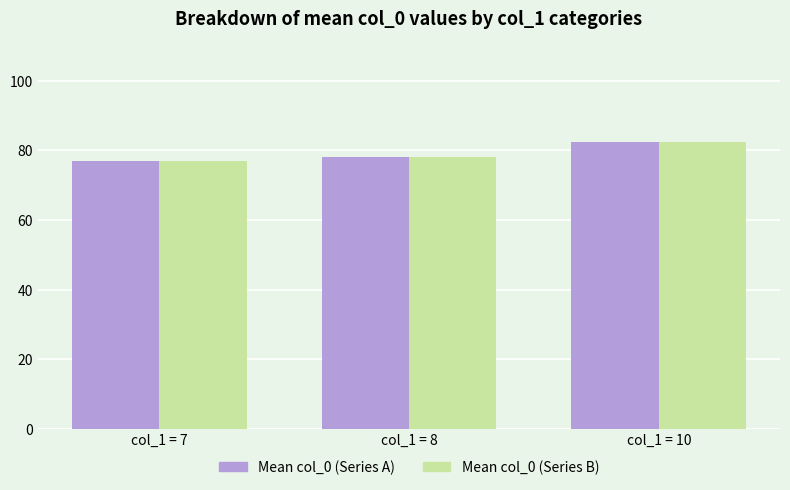

What is the average value of the Mean col_0 (Series A) series?

79.2